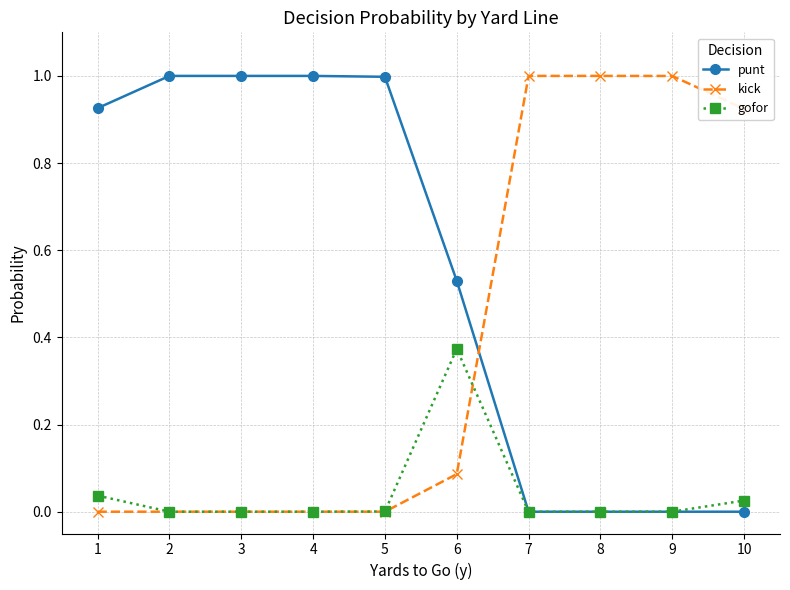

Which series ends up on top after the final intersection of kick and punt?

kick